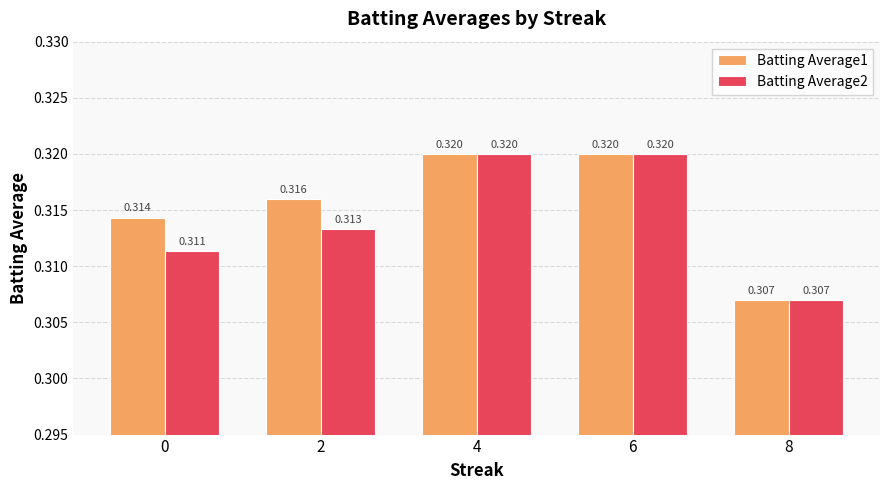

Is the value of Batting Average1 at 8 greater than the value of Batting Average2 at 8?

No